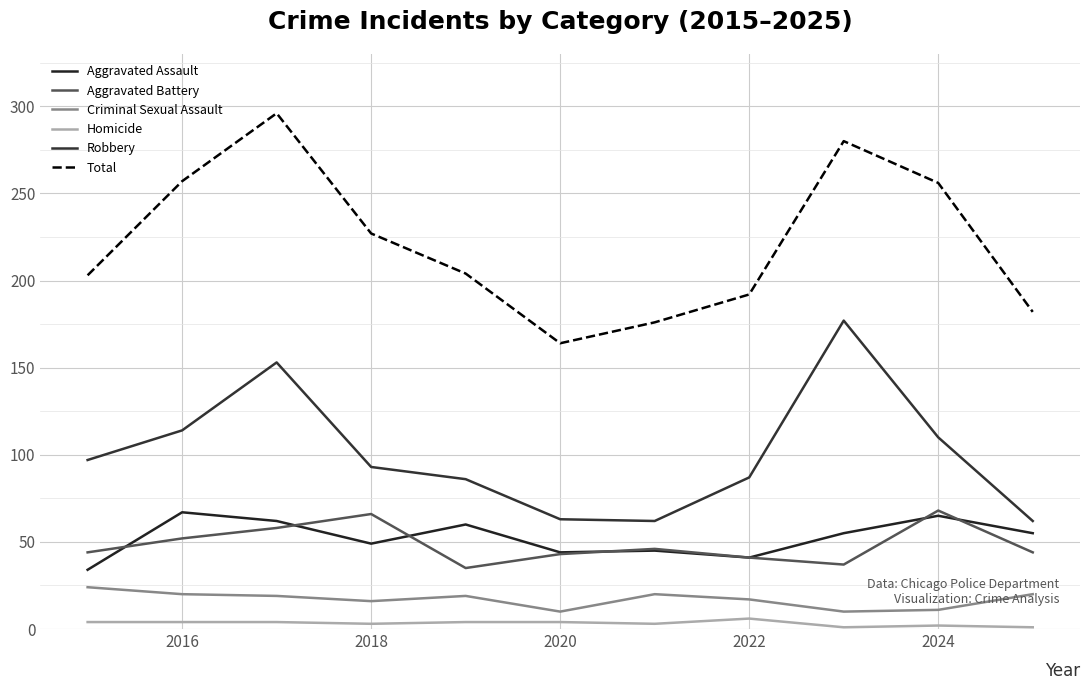

Reading right to left, extract all data points from this chart.

Aggravated Assault: 55	65	55	41	45	44	60	49	62	67	34
Aggravated Battery: 44	68	37	41	46	43	35	66	58	52	44
Criminal Sexual Assault: 20	11	10	17	20	10	19	16	19	20	24
Homicide: 1	2	1	6	3	4	4	3	4	4	4
Robbery: 62	110	177	87	62	63	86	93	153	114	97
Total: 182	256	280	192	176	164	204	227	296	257	203